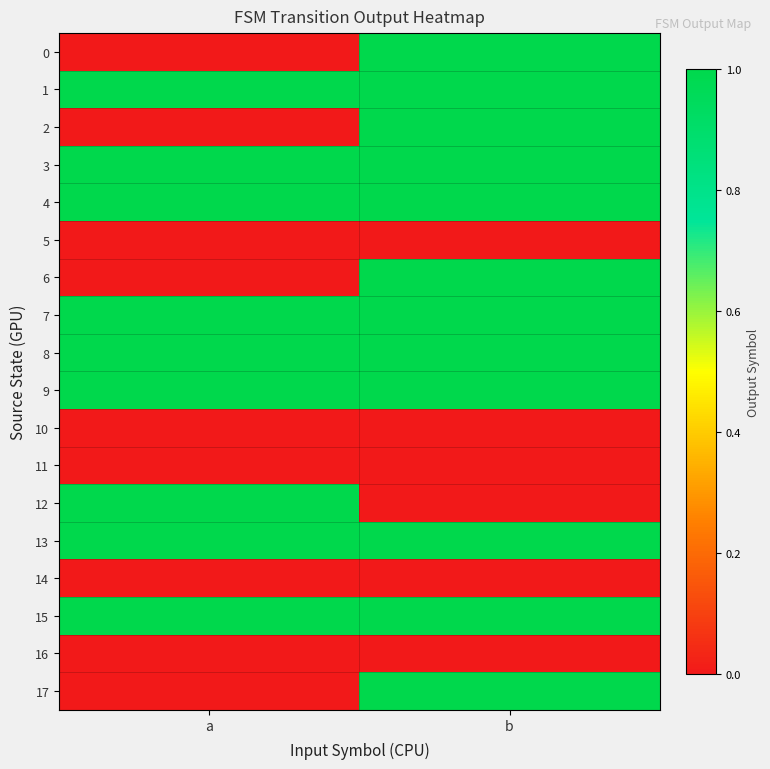

At which category does the chart reach its peak across all series?

b